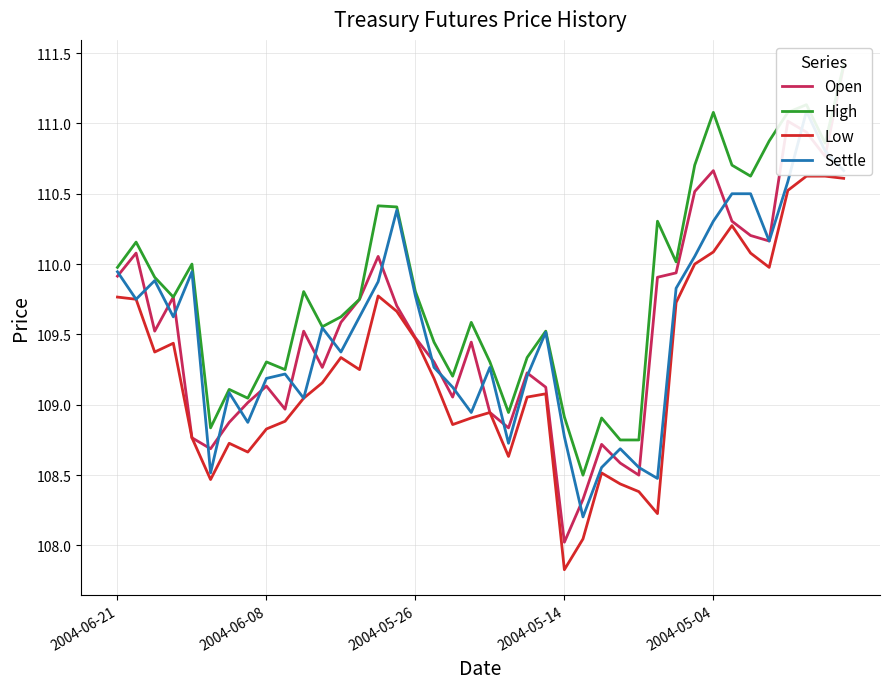

True or false: Settle has a value of 159.5 at 2004-06-21.

False